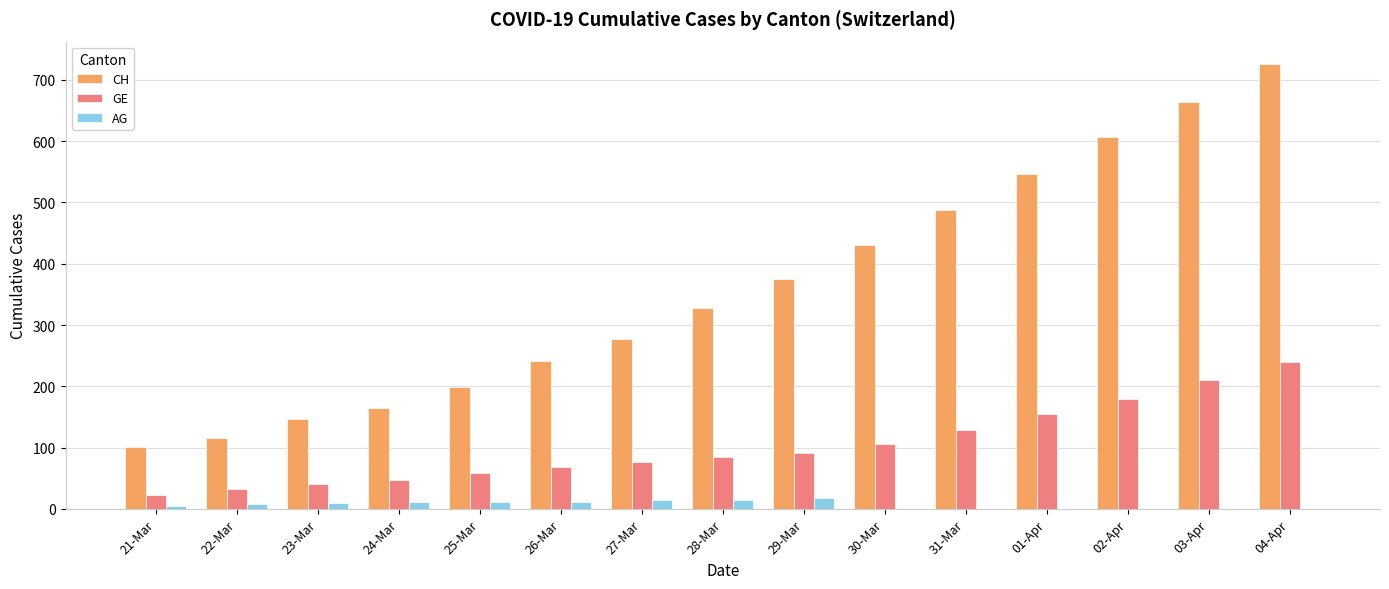

Is it true that GE equals 28 at 27-Mar?

False